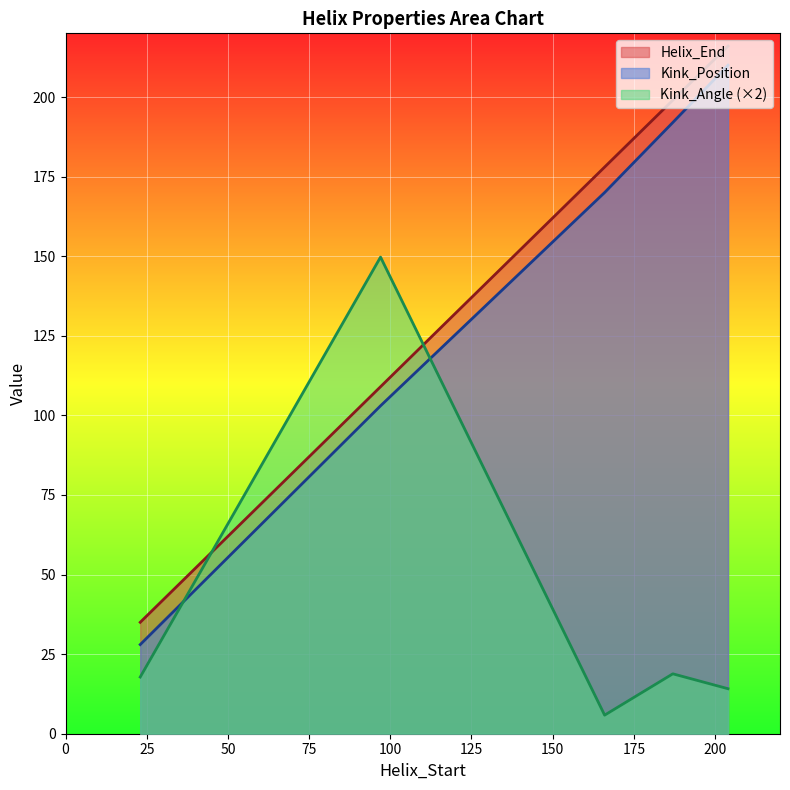

After their last crossing, which series has the higher values: Kink_Angle or Helix_End?

Helix_End